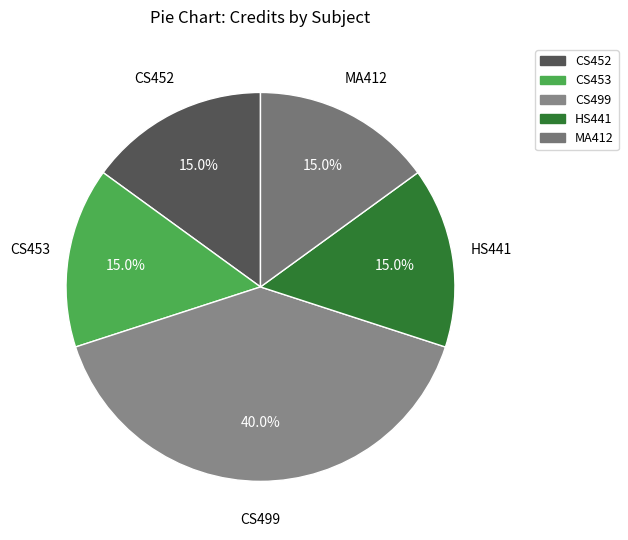

To the nearest percent, what is the combined percentage of HS441 and CS452?

30%